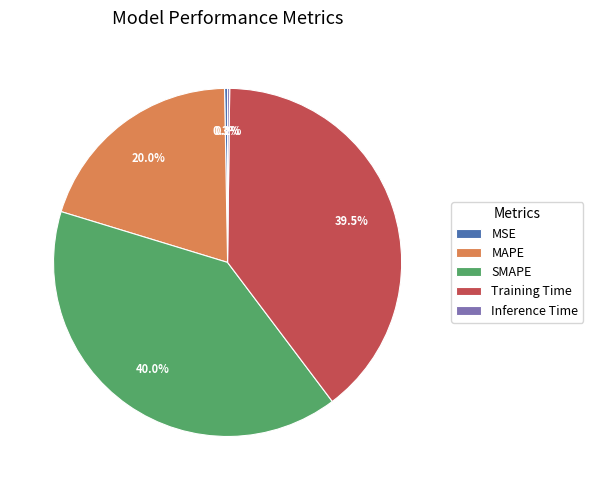

True or false: SMAPE accounts for 40% of the total.

True